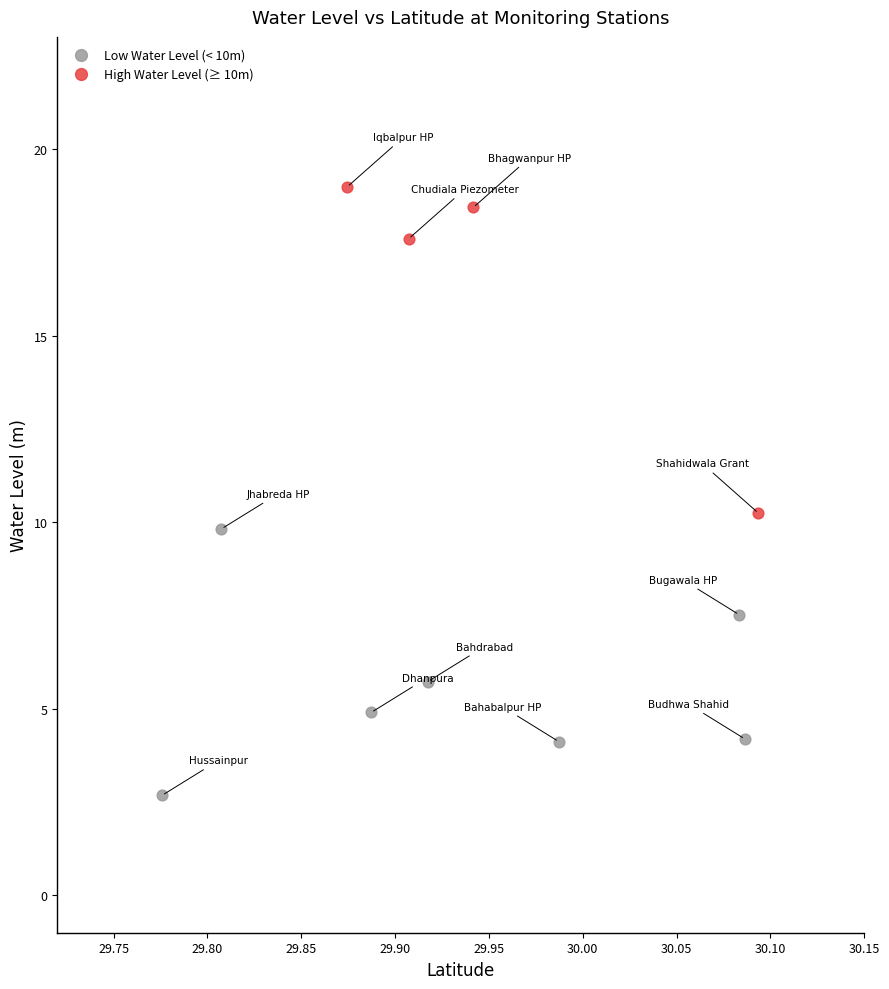

Which series has the largest Y range (max minus min)?

High Water Level (≥ 10m)